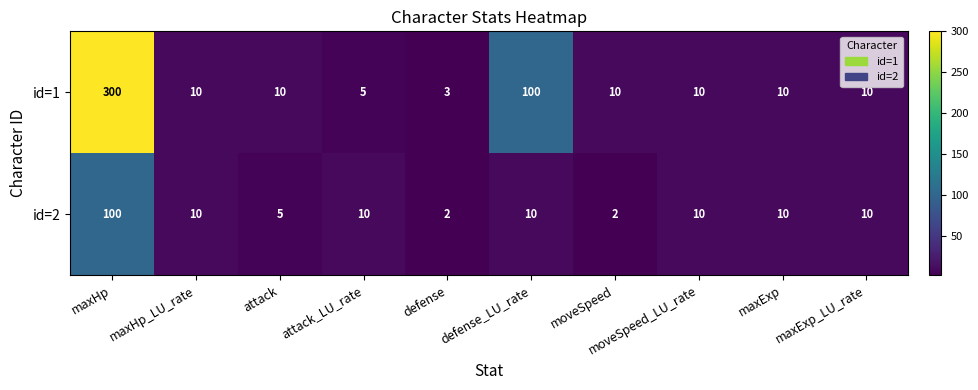

The id=1 series shows 300 at maxHp. True or false?

True